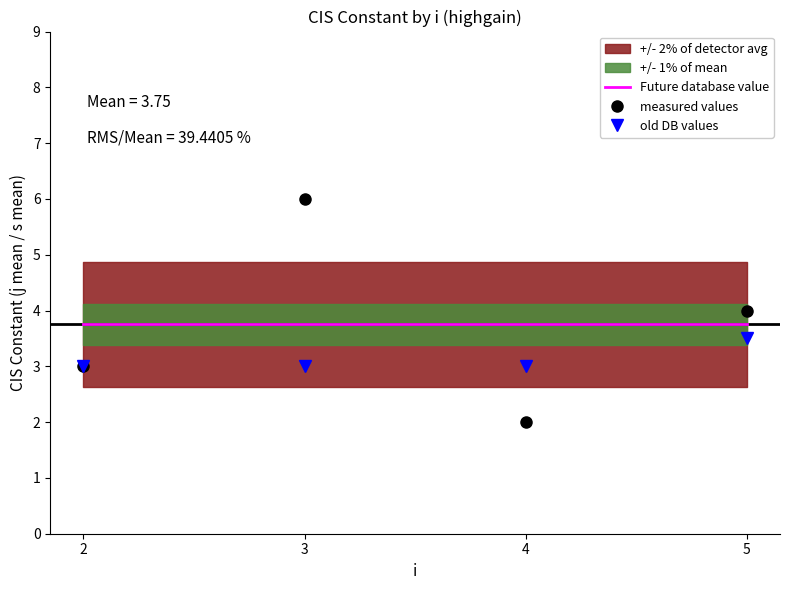

True or false: Future database value and old DB values intersect in this chart.

False